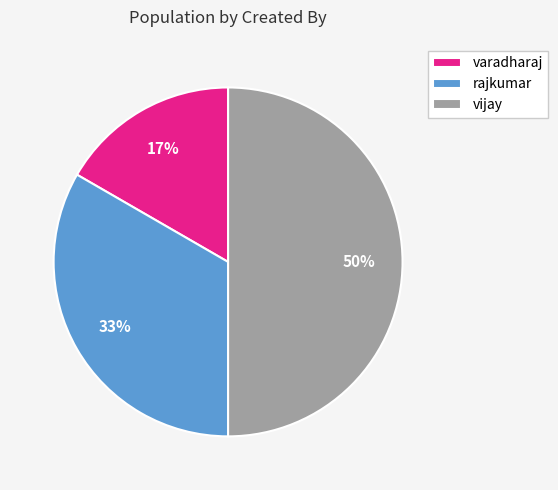

What is the largest slice in the pie chart?

vijay